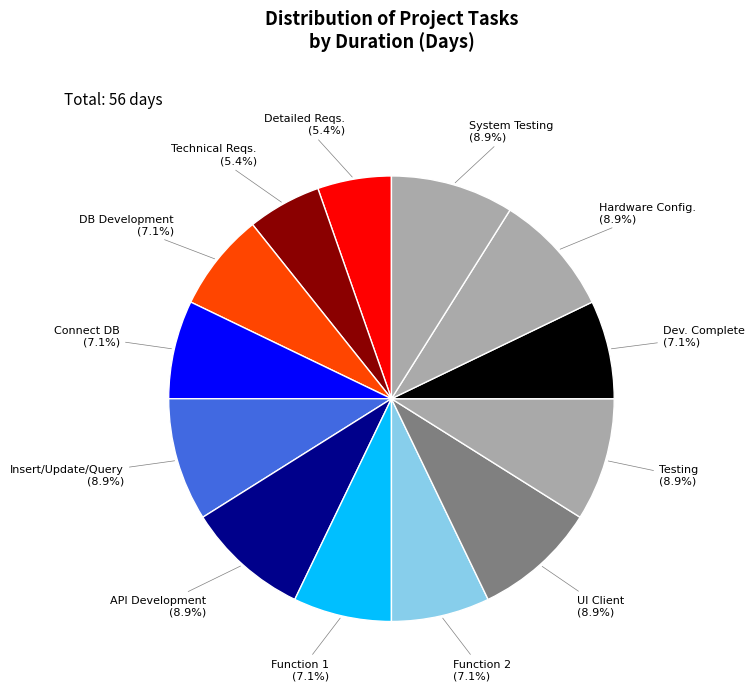

Does any single category account for the majority?

No